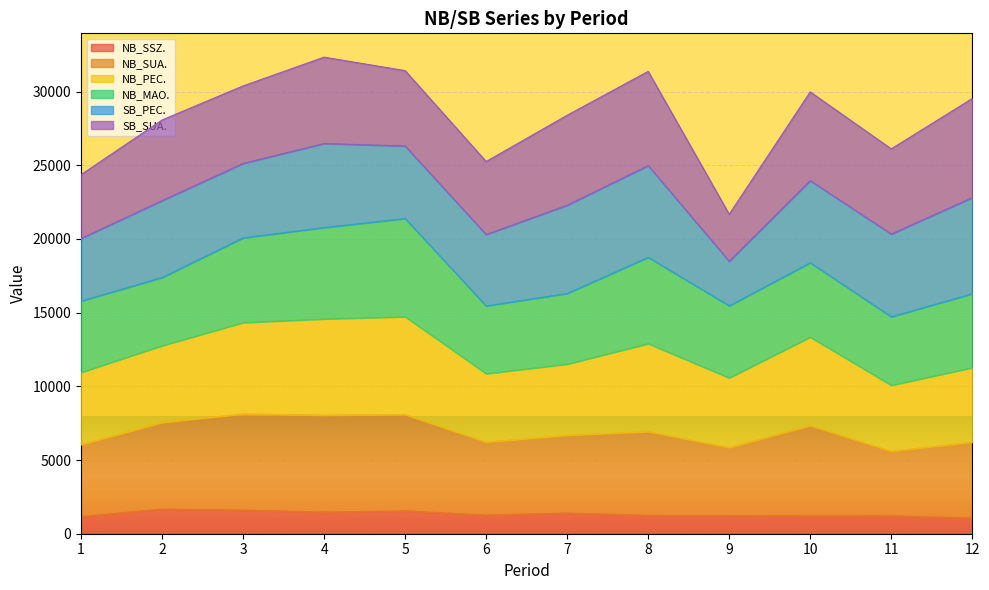

The NB_SSZ. series shows 1209.0 at 11. True or false?

True